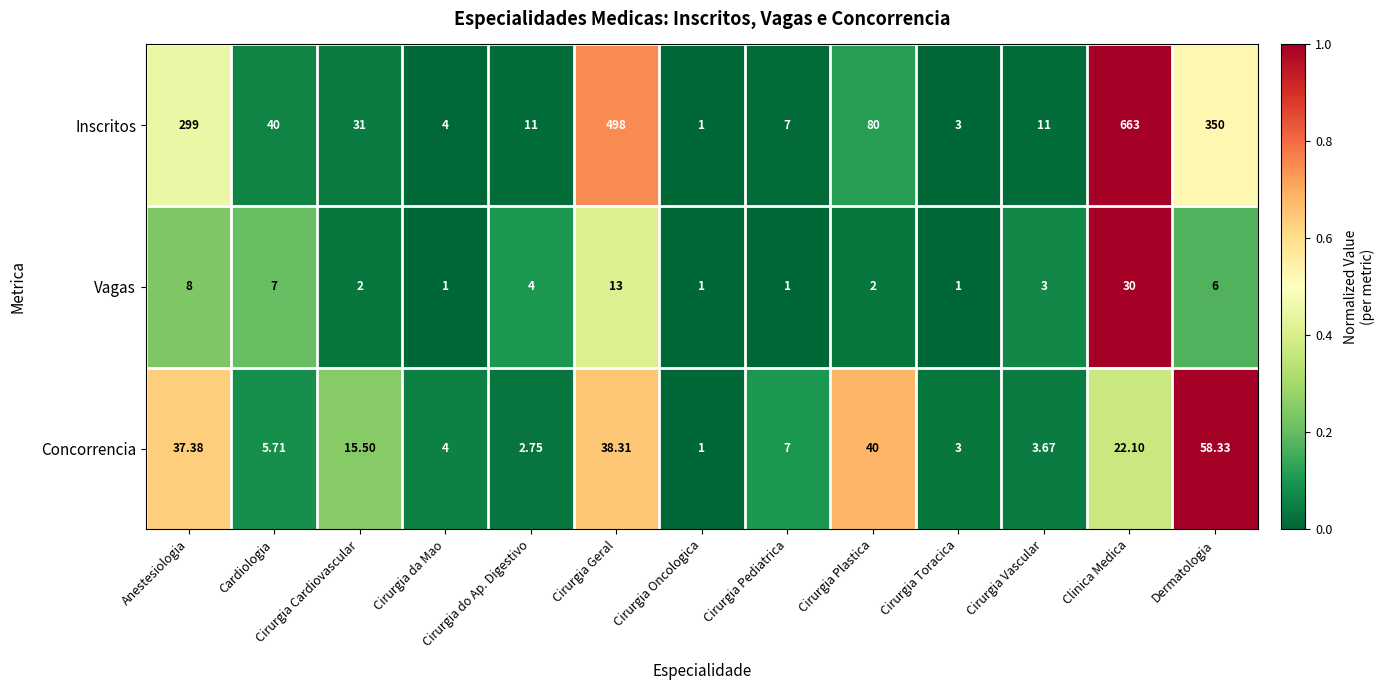

List the series in order of their peak value, highest first.

Inscritos, Concorrencia, Vagas